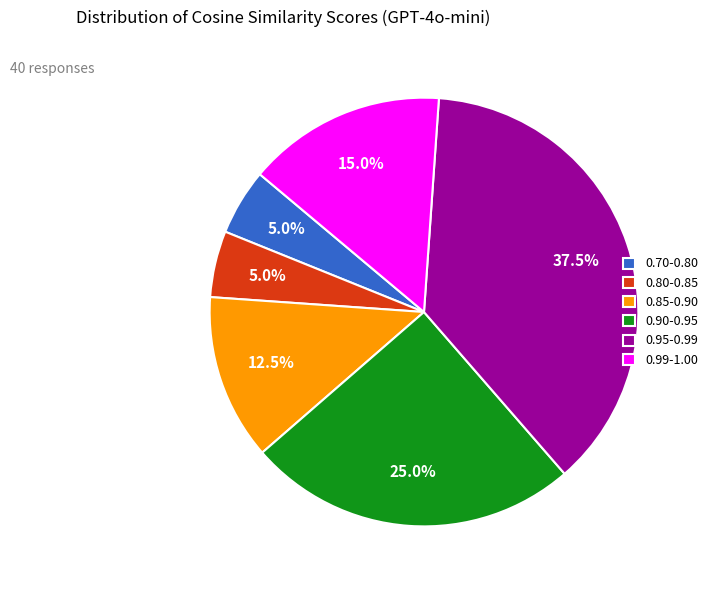

Is there a majority slice in this chart?

No